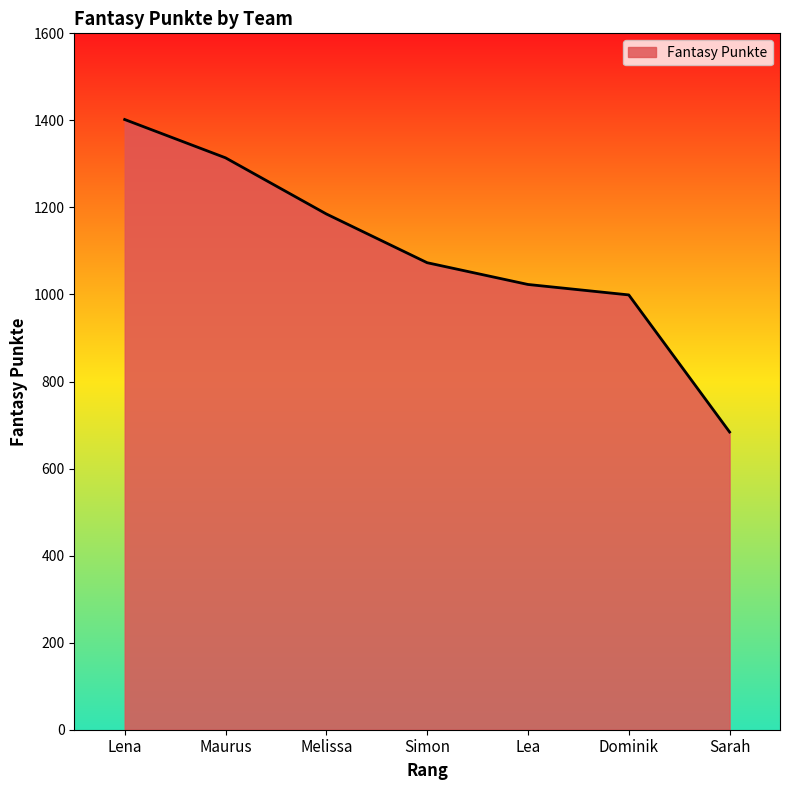

How many categories are shown in the chart?

7